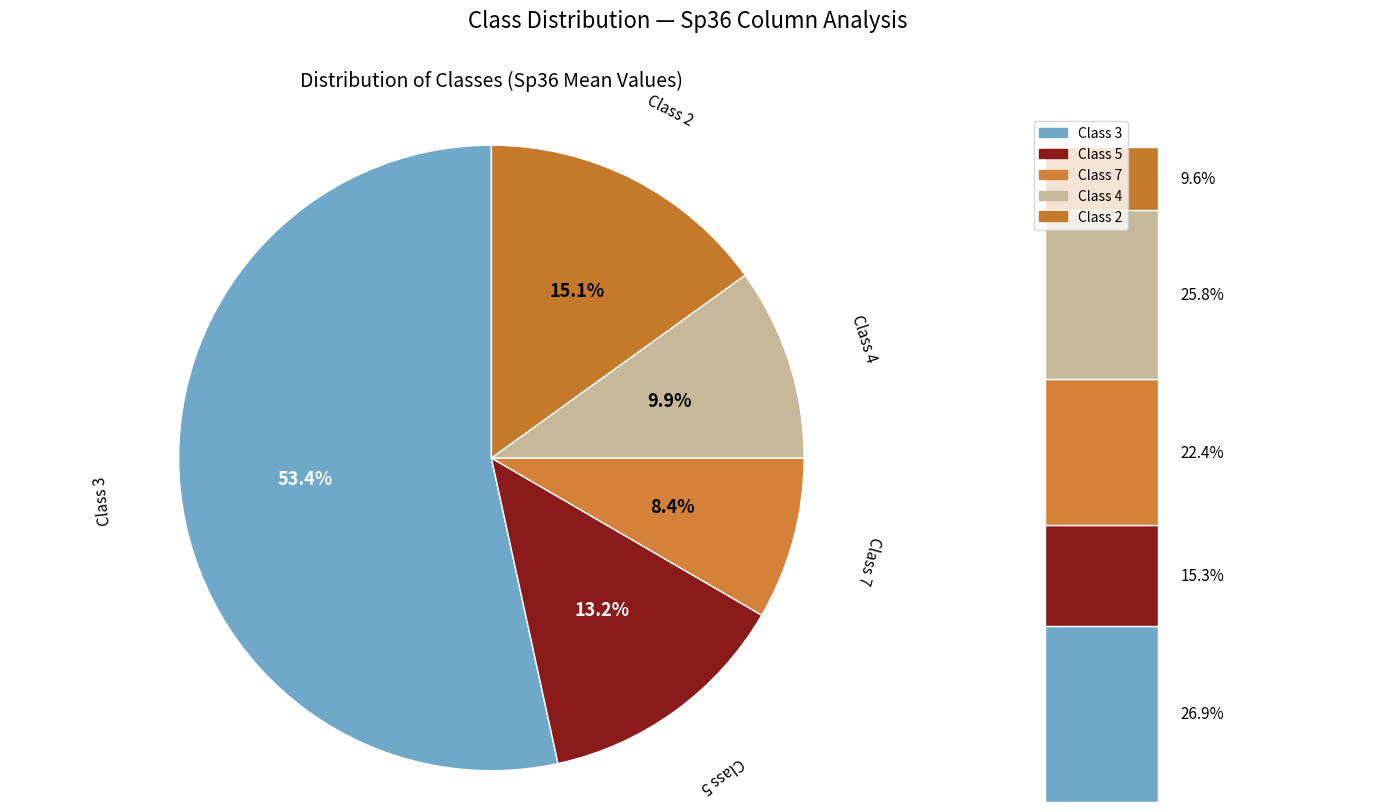

How many slices are in this pie chart?

5